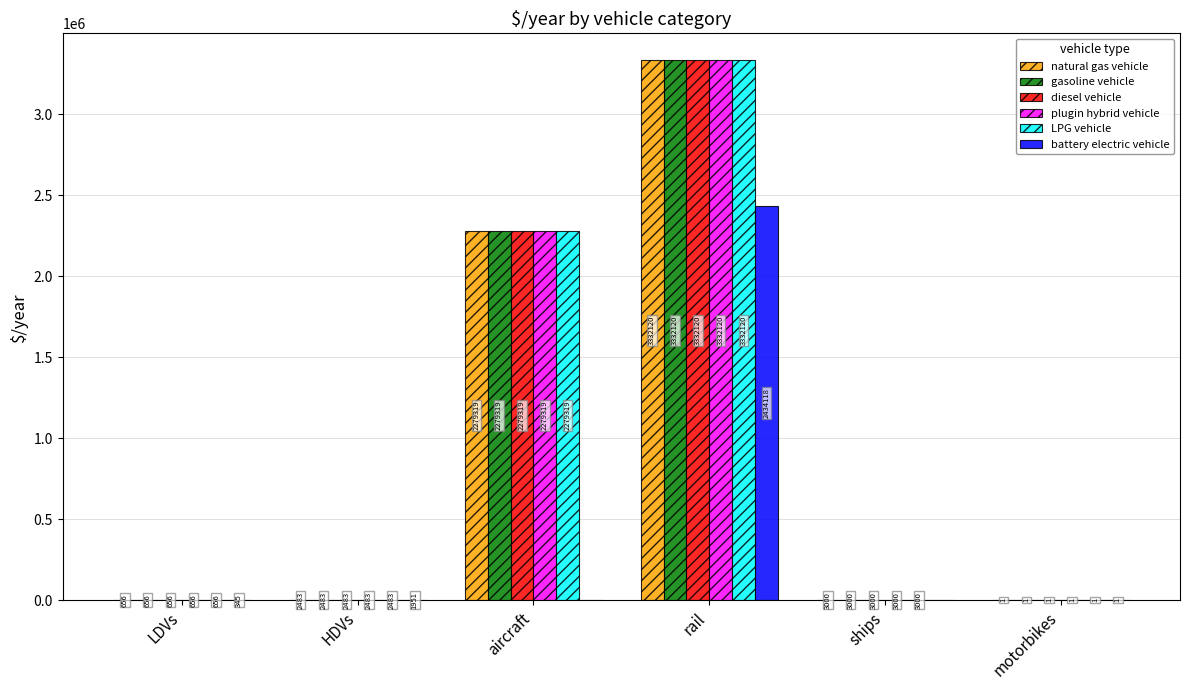

Which series changed the most between aircraft and rail?

battery electric vehicle